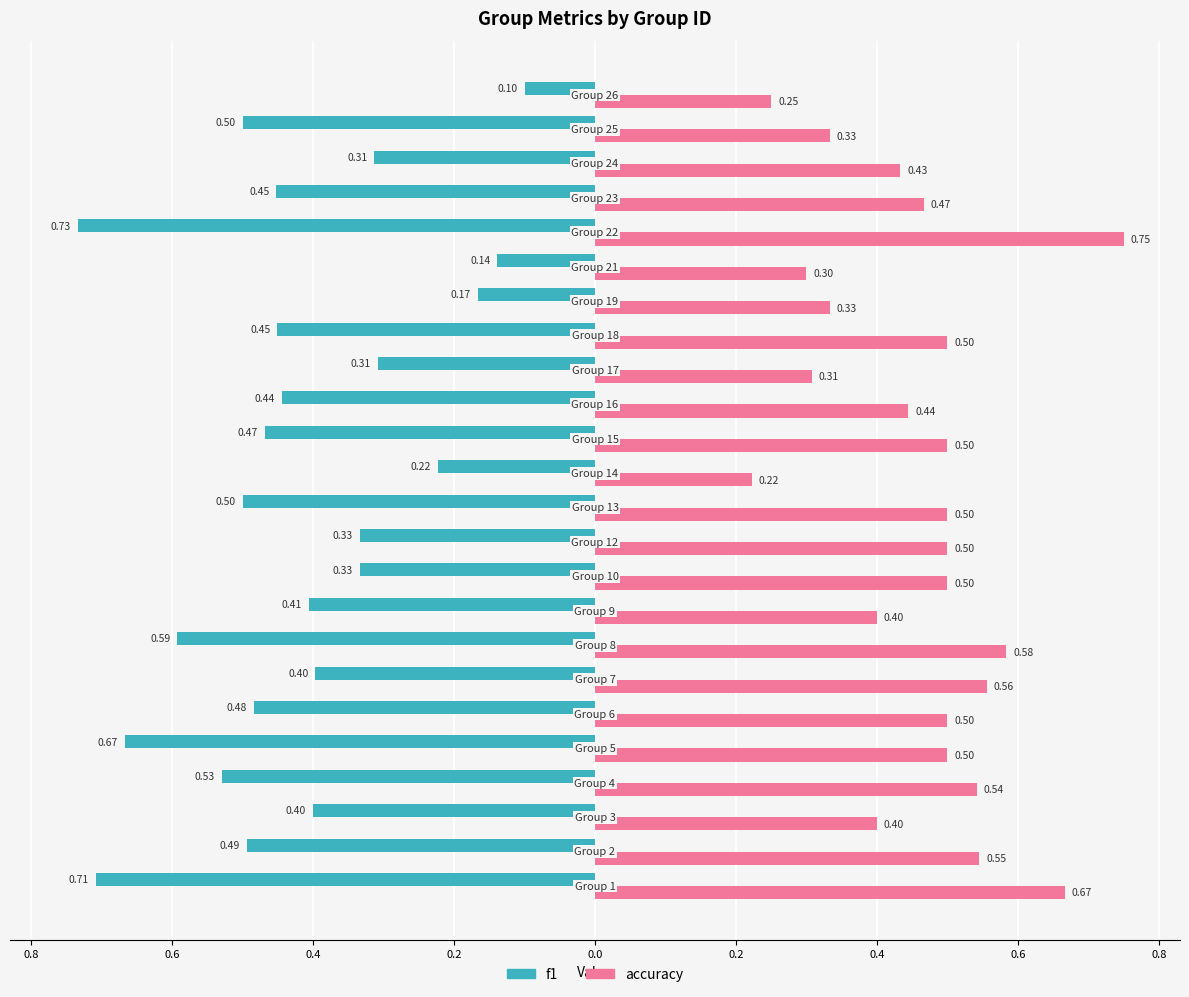

What are all the series names shown in the legend?

f1, accuracy